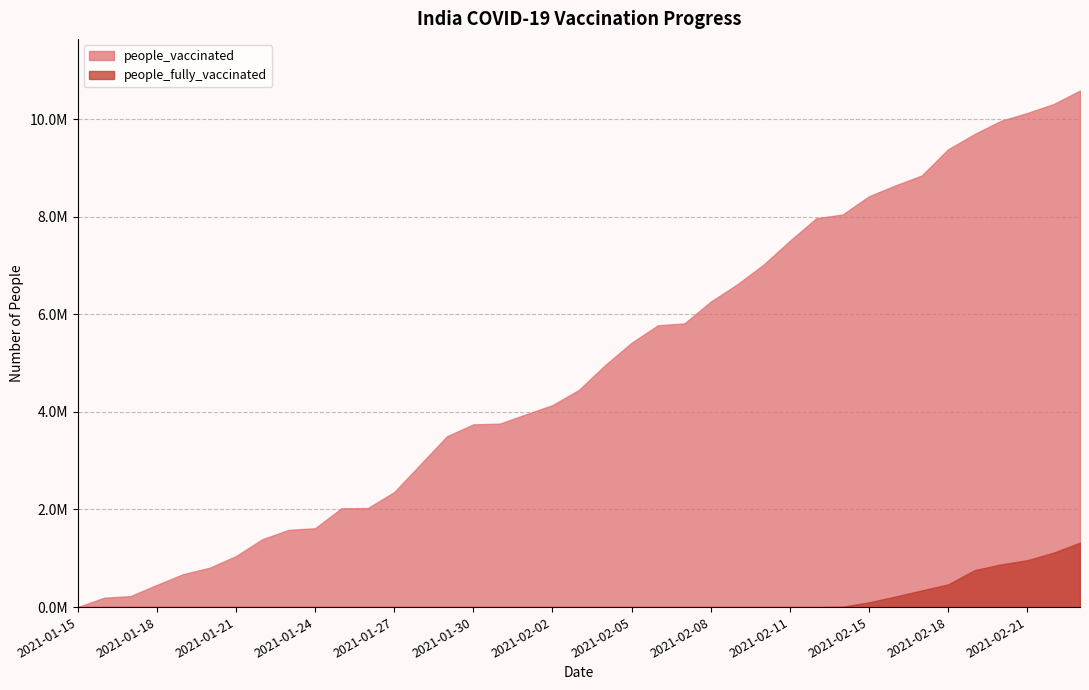

What is the greatest value displayed?

10585757